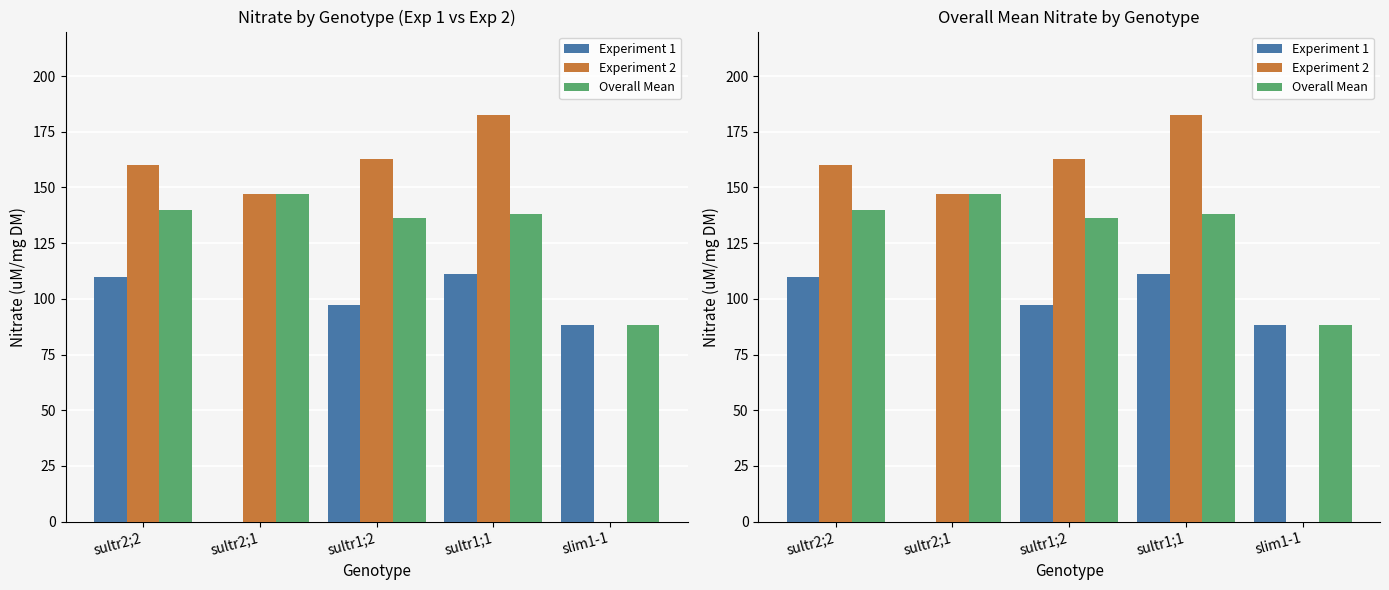

What is the total value across all series at slim1-1?

176.5